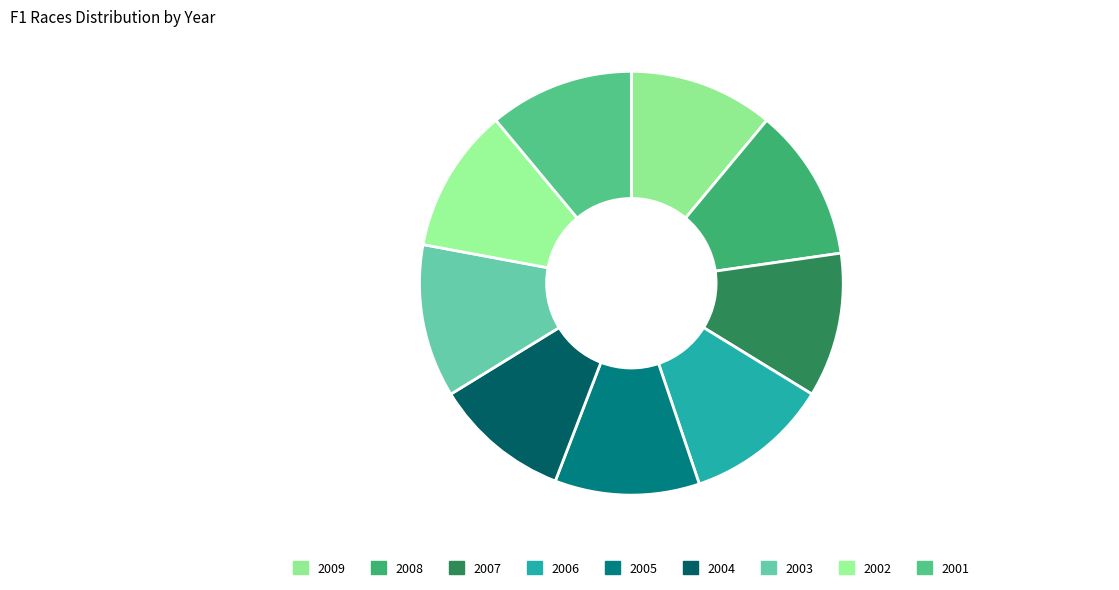

What is the smallest slice in the pie chart?

2004